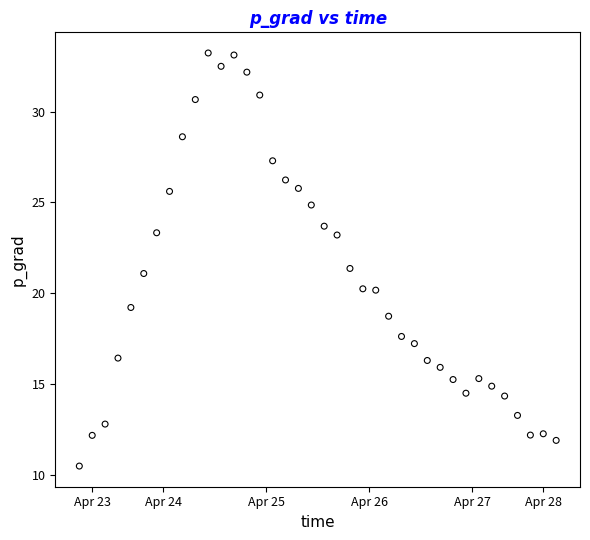

What is the range of X values (max minus min)?

4.6